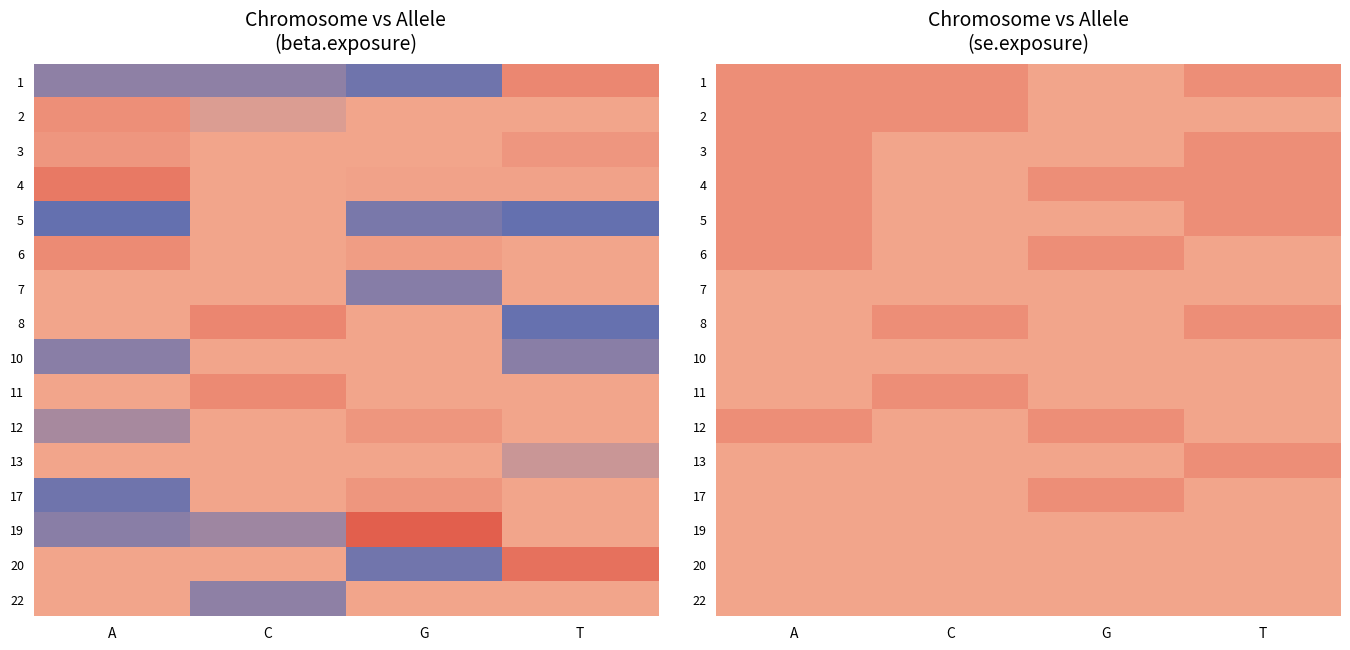

Which label corresponds to the largest value in the chart?

A